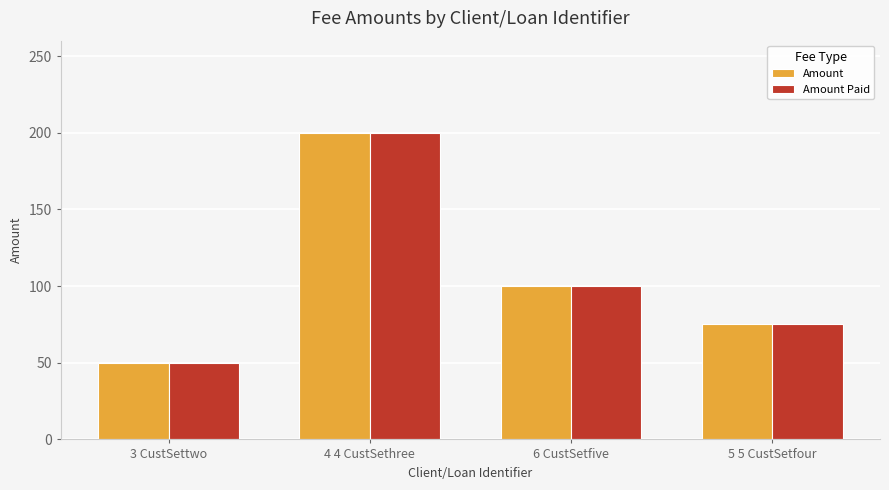

Is it true that Amount Paid equals 98 at 5 5 CustSetfour?

False